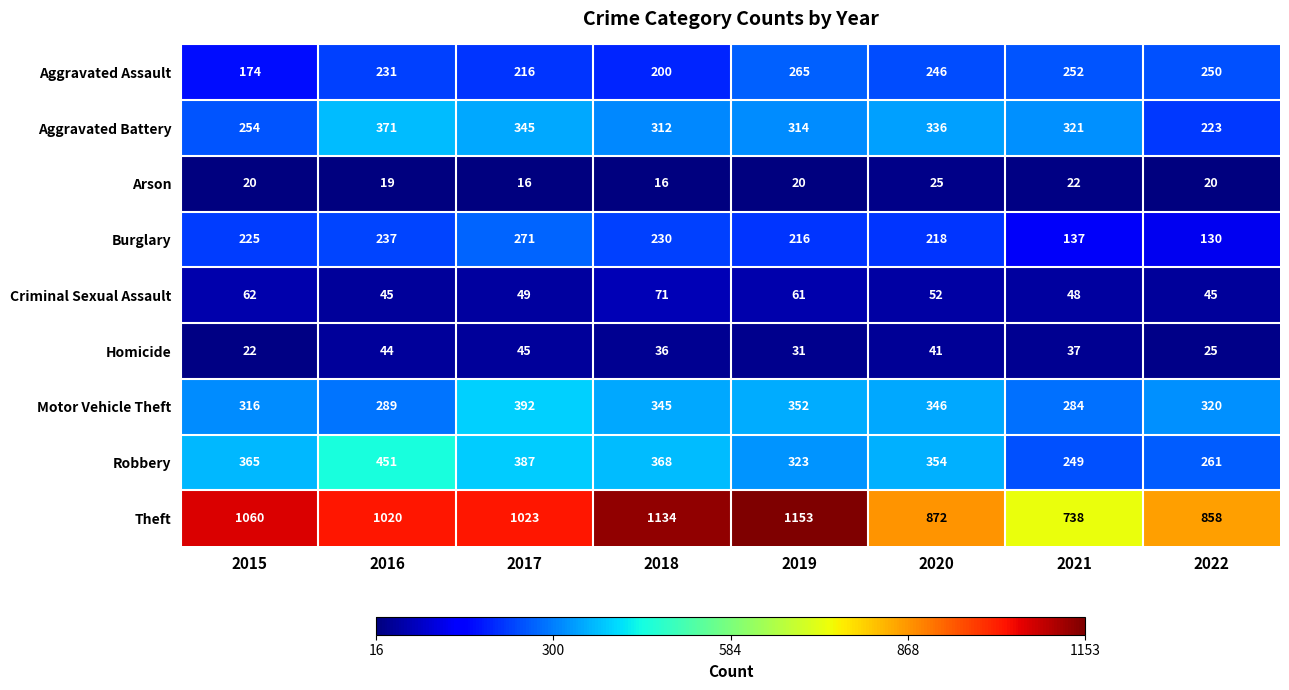

What is the maximum value shown in the chart?

1153